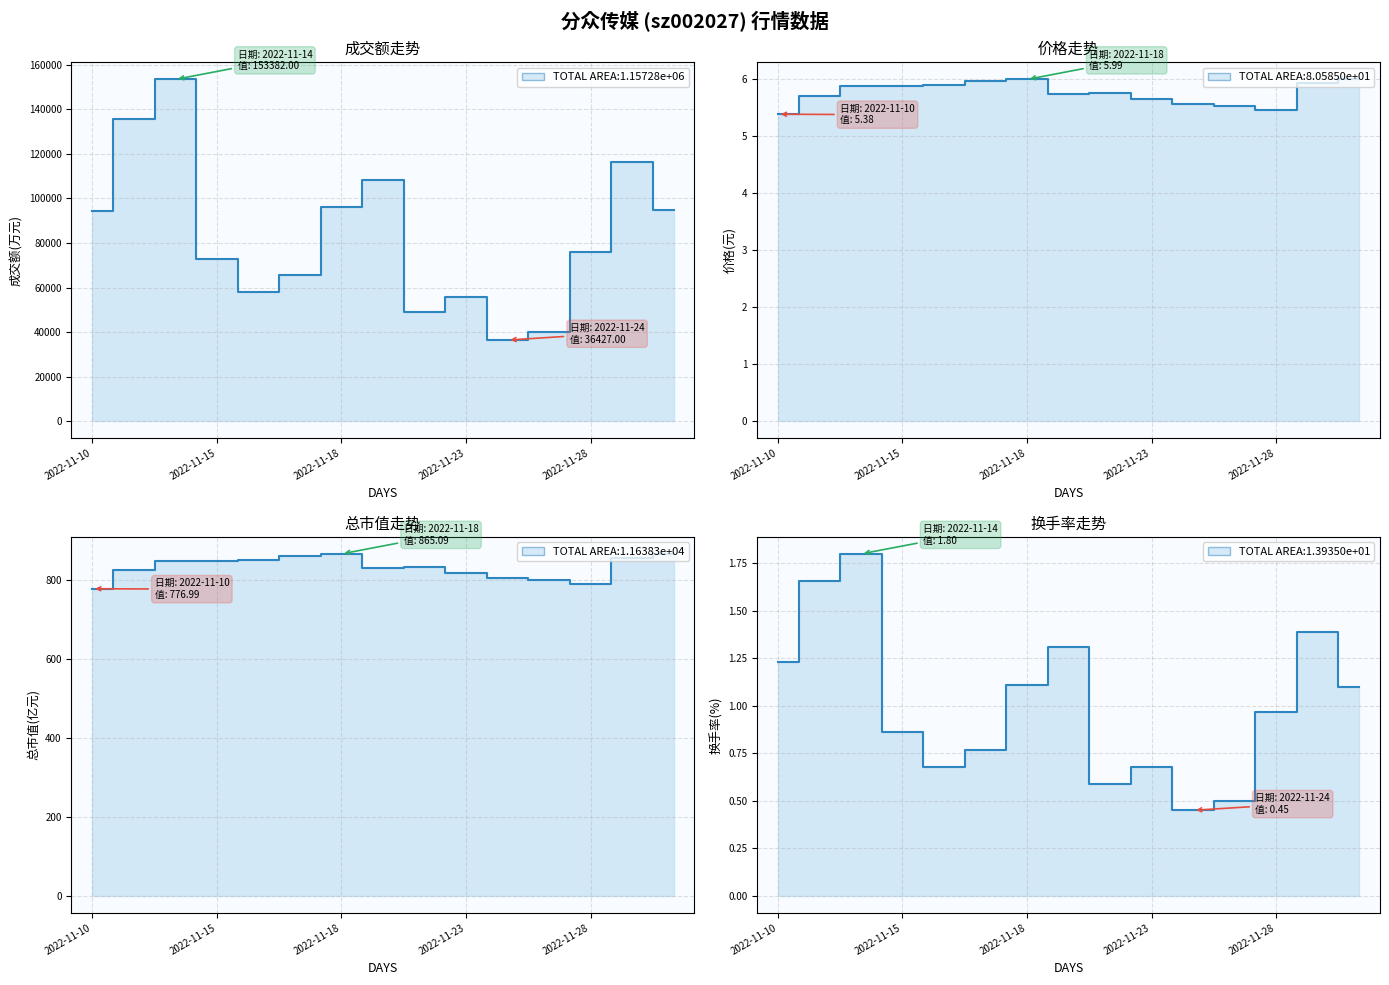

What is the difference between the maximum and second lowest values in the 总市值(亿元) series?

76.6